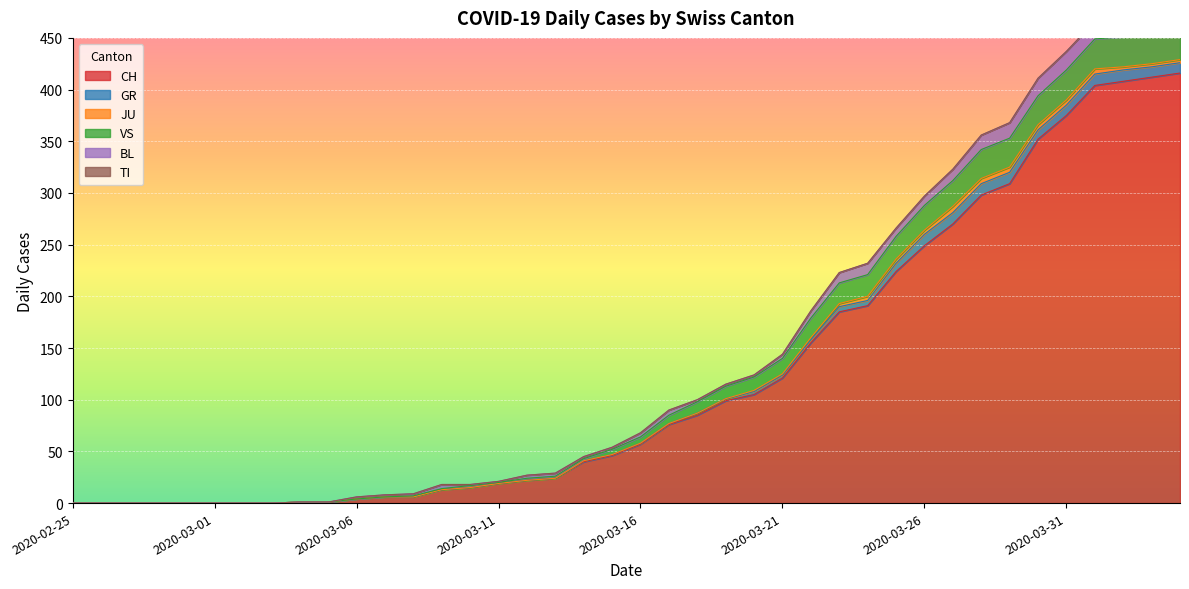

The value of VS at 2020-03-11 is 0. True or false?

False